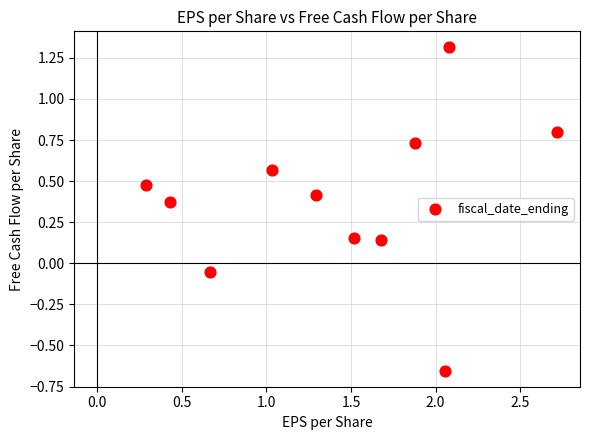

What is the range of Y values (max minus min)?

2.0